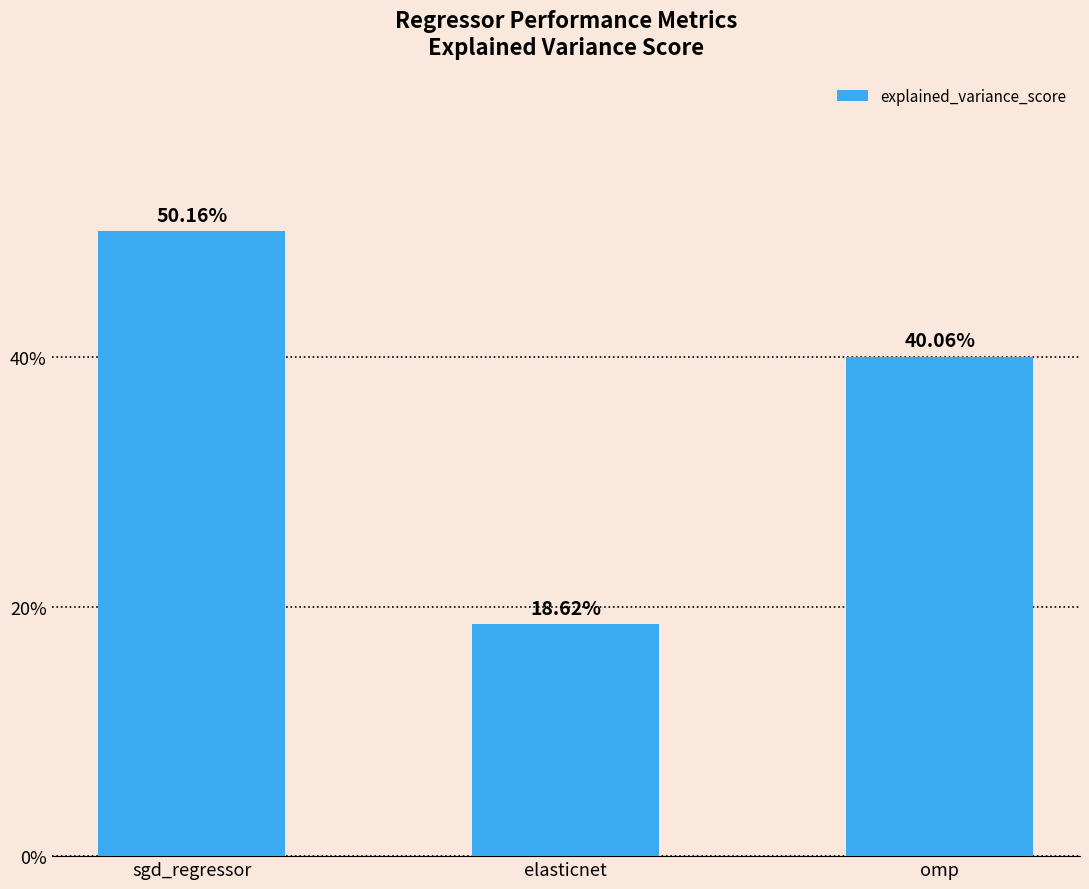

What is the sum of all values?

1.1